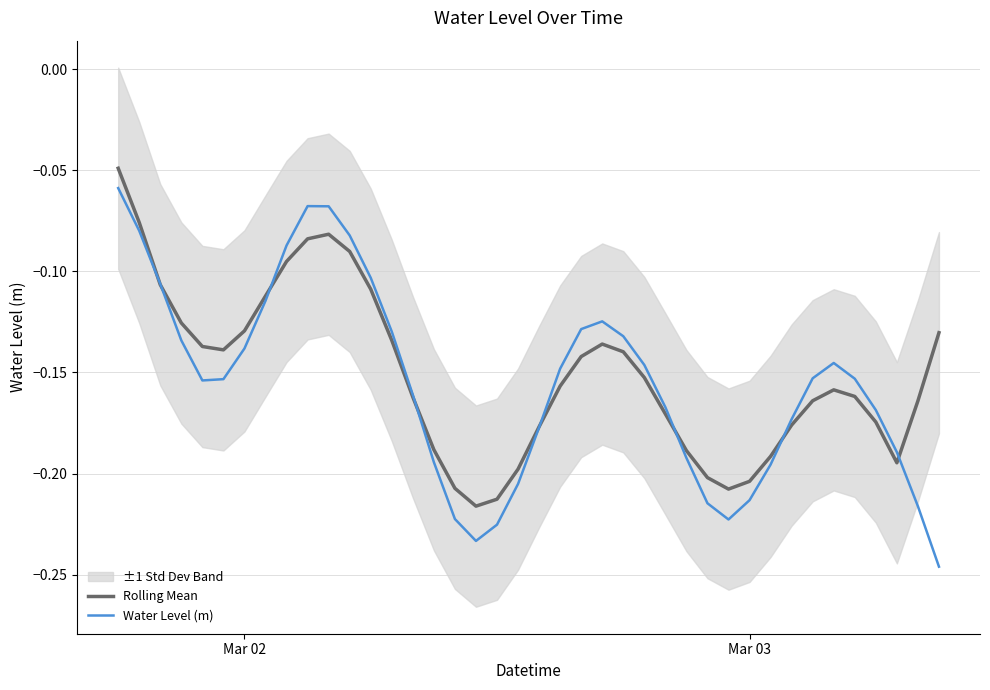

True or false: Water Level (m) has a value of -0.1 at Mar 03.

False